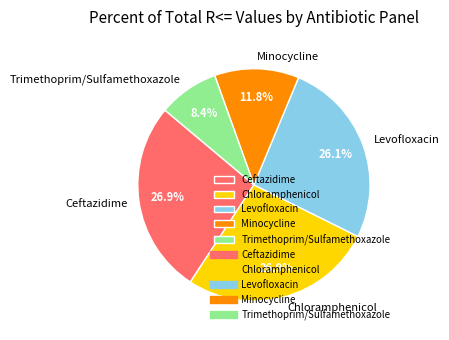

To the nearest percent, what is the average slice percentage?

20%